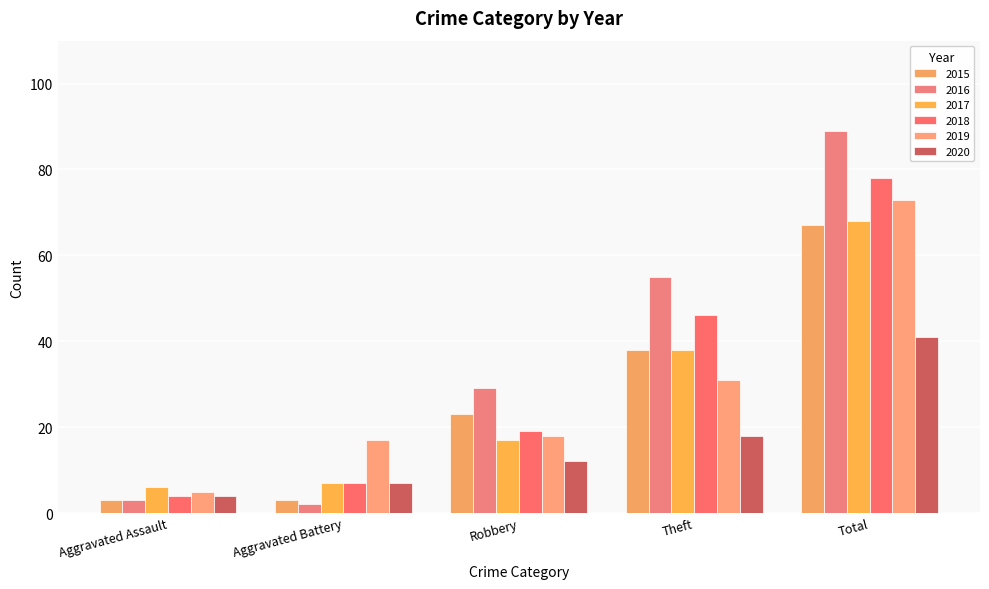

At Theft, list the series in order from smallest to largest.

2020, 2019, 2015, 2017, 2018, 2016